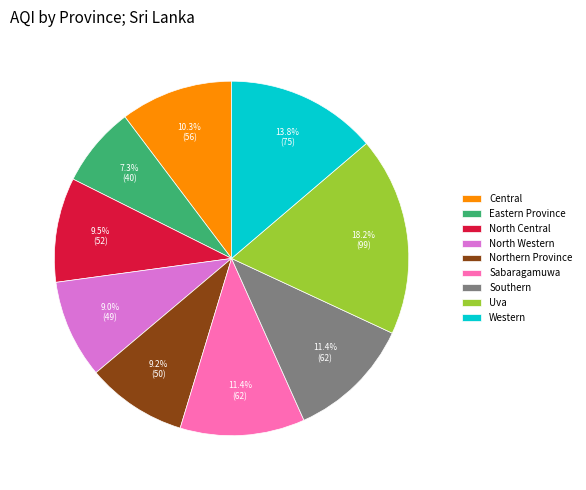

Count the number of slices in the pie.

9